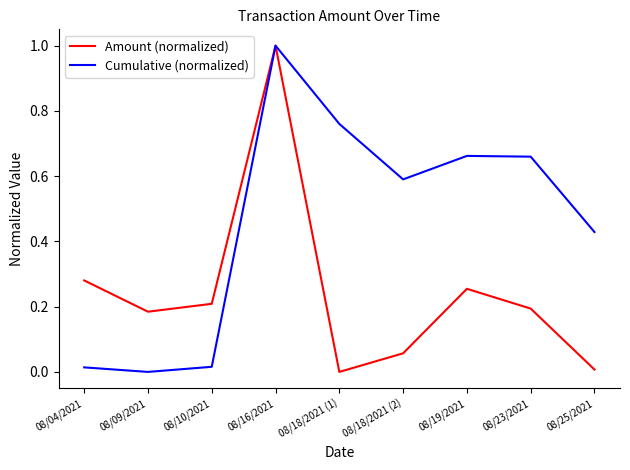

Between 08/04/2021 and 08/25/2021, which series saw the biggest shift?

Cumulative (normalized)